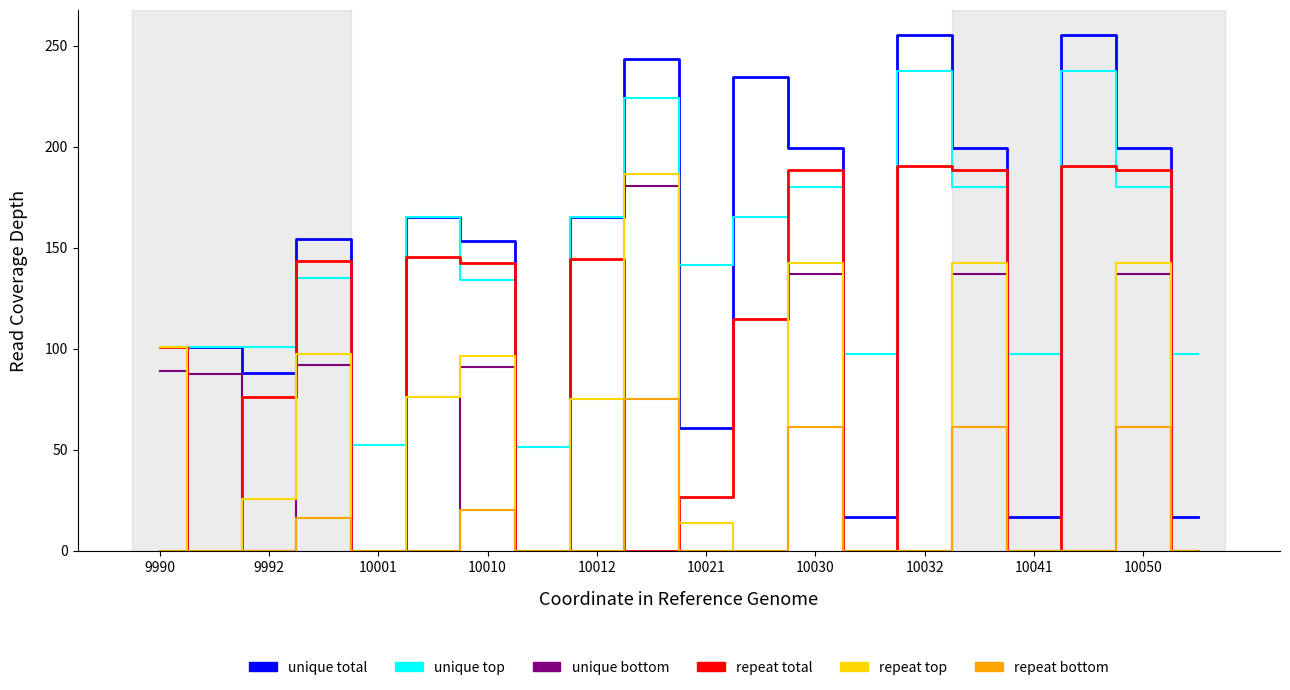

After their last crossing, which series has the higher values: unique bottom or unique total?

unique total